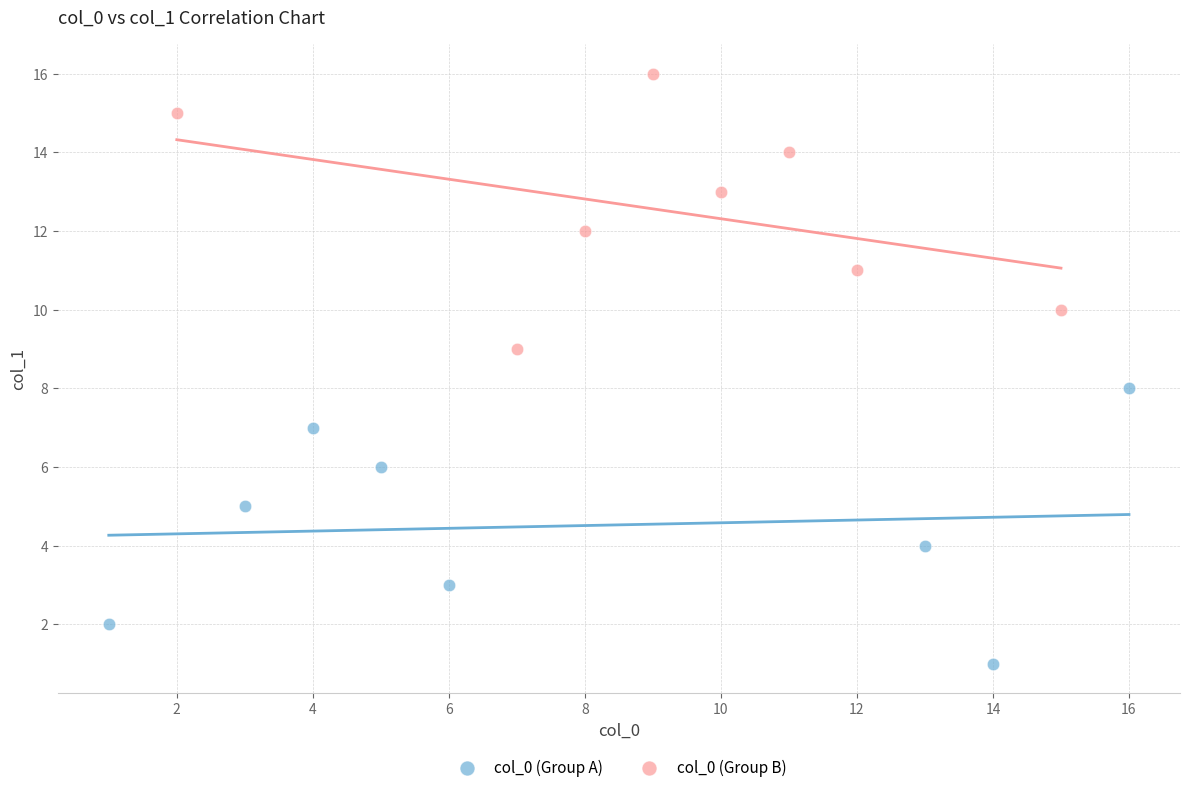

Which series contains the highest Y value?

col_0 (Group B)